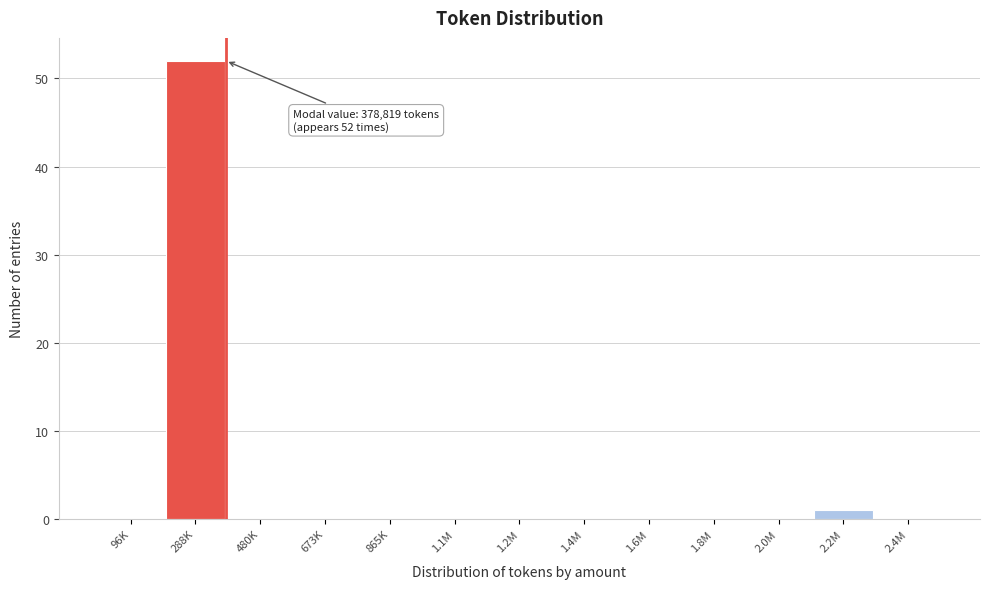

Reading right to left, extract all data points from this chart.

2.4M=0	2.2M=1	2.0M=0	1.8M=0	1.6M=0	1.4M=0	1.2M=0	1.1M=0	865K=0	673K=0	480K=0	288K=52	96K=0